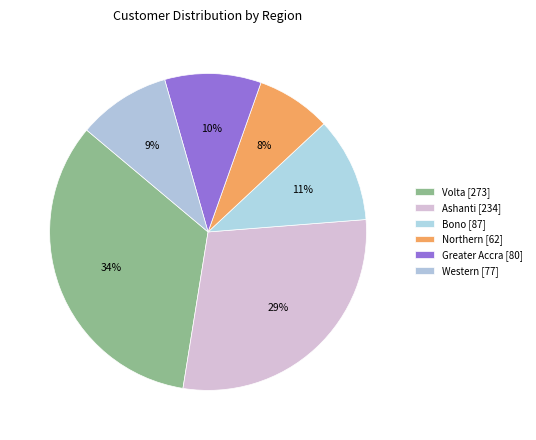

Count the number of slices in the pie.

6